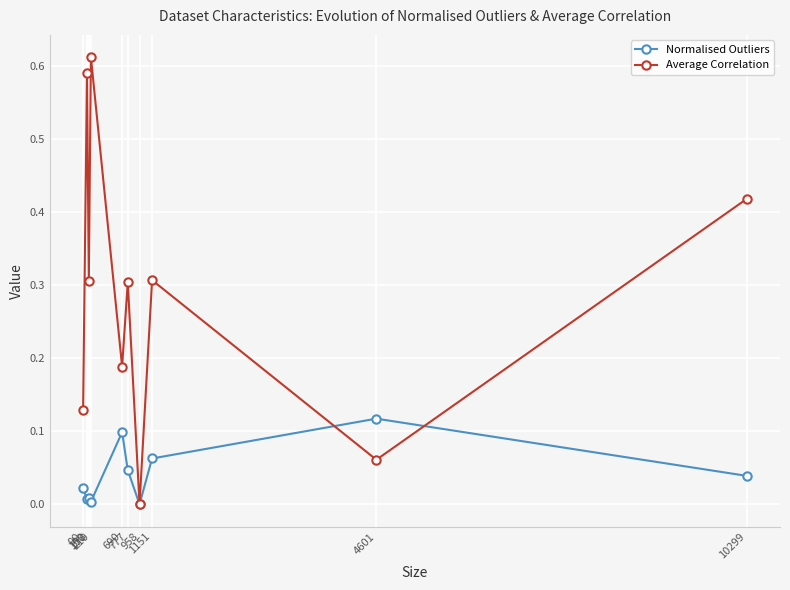

How many data points in Average Correlation are above 0?

9